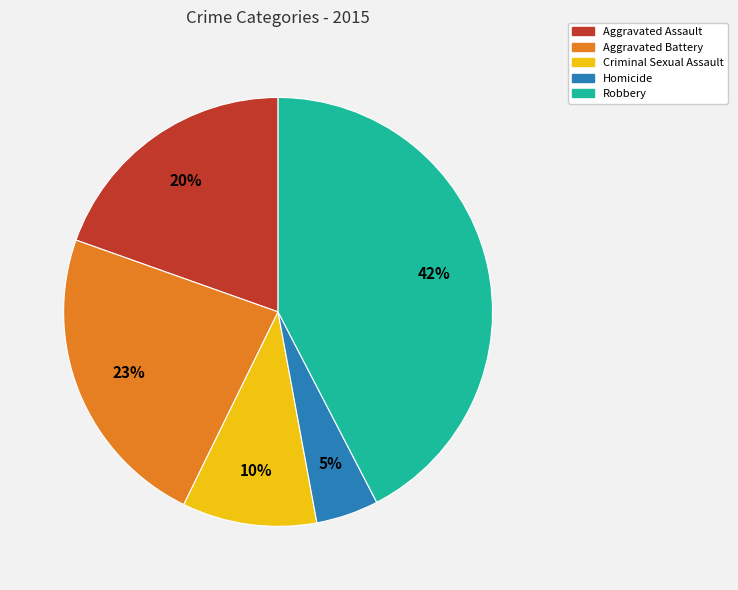

To the nearest percent, what percentage of the pie is Criminal Sexual Assault?

10%